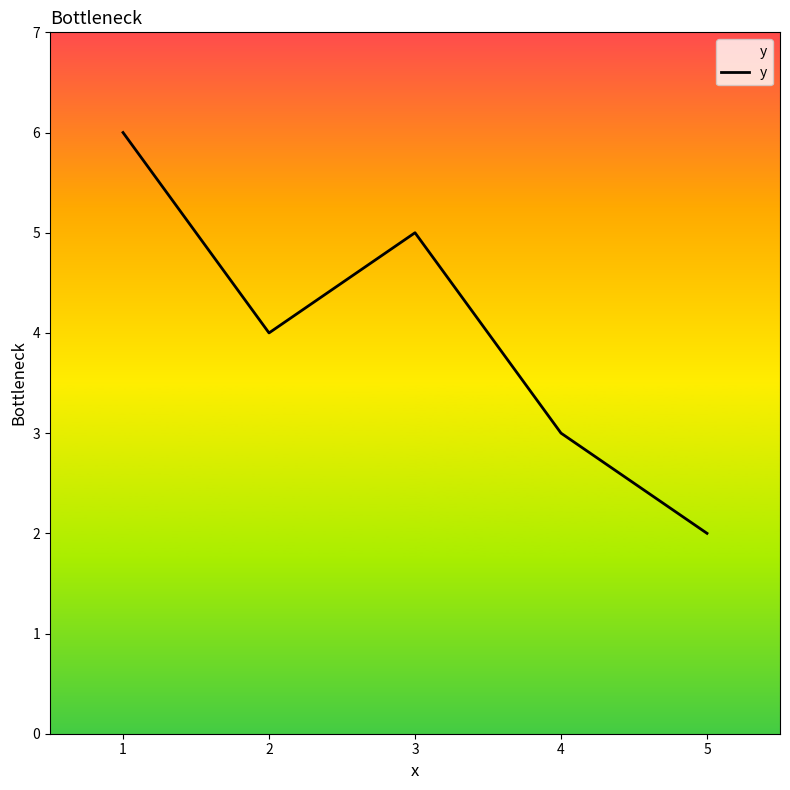

Does the chart display data point markers on the line(s)?

No